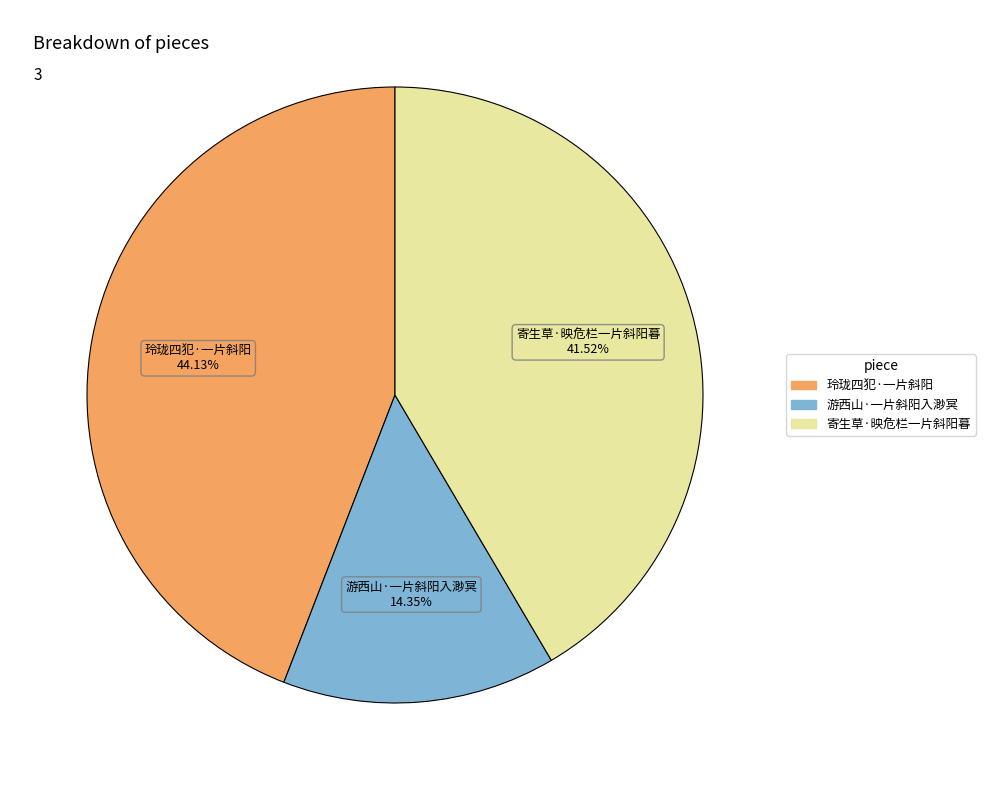

What percentage do 寄生草·映危栏一片斜阳暮 and 游西山·一片斜阳入渺冥 together represent?

55.9%